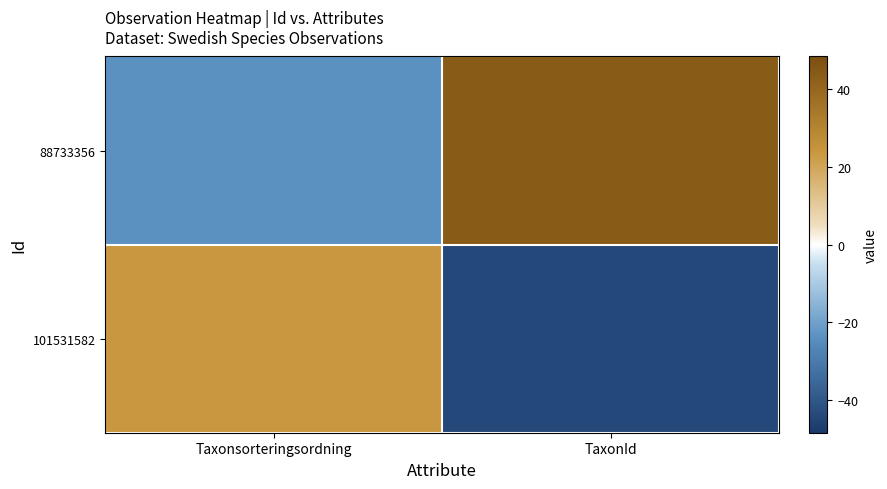

Reading left to right, what are all the values shown in this chart?

88733356: Taxonsorteringsordning=-23.5	TaxonId=44.0
101531582: Taxonsorteringsordning=23.5	TaxonId=-44.0